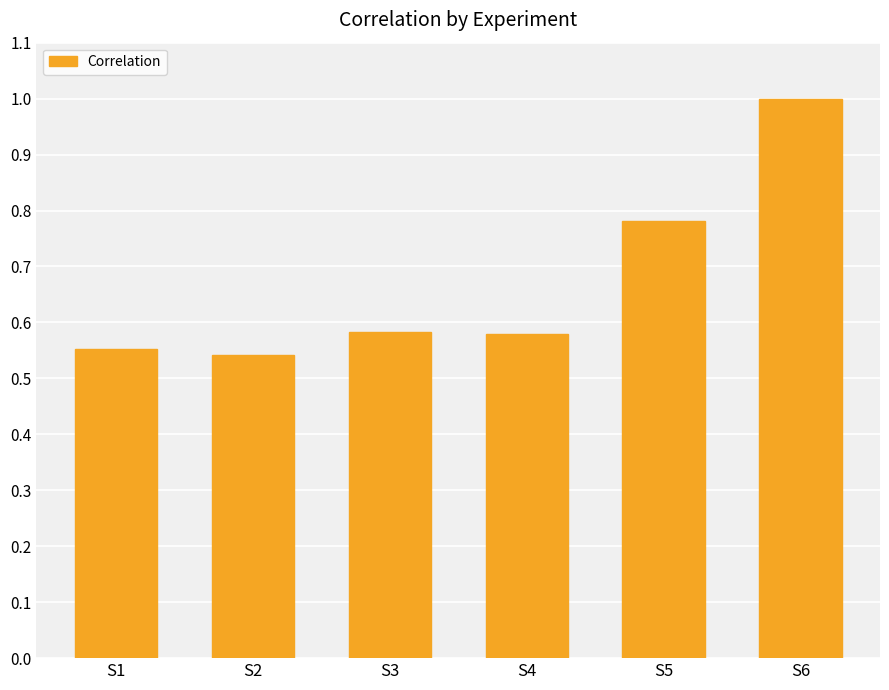

How many bars are there in total?

6